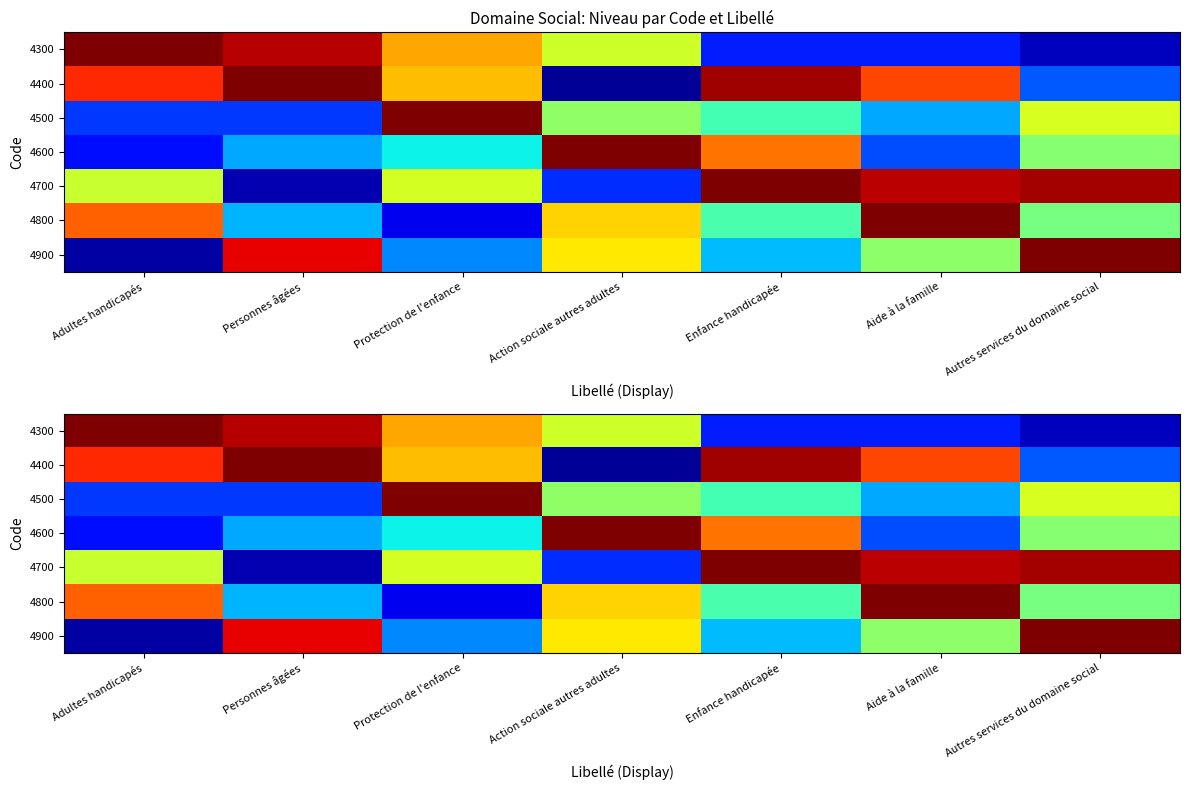

True or false: 4300 has a value of 0.2 at Enfance handicapée.

True